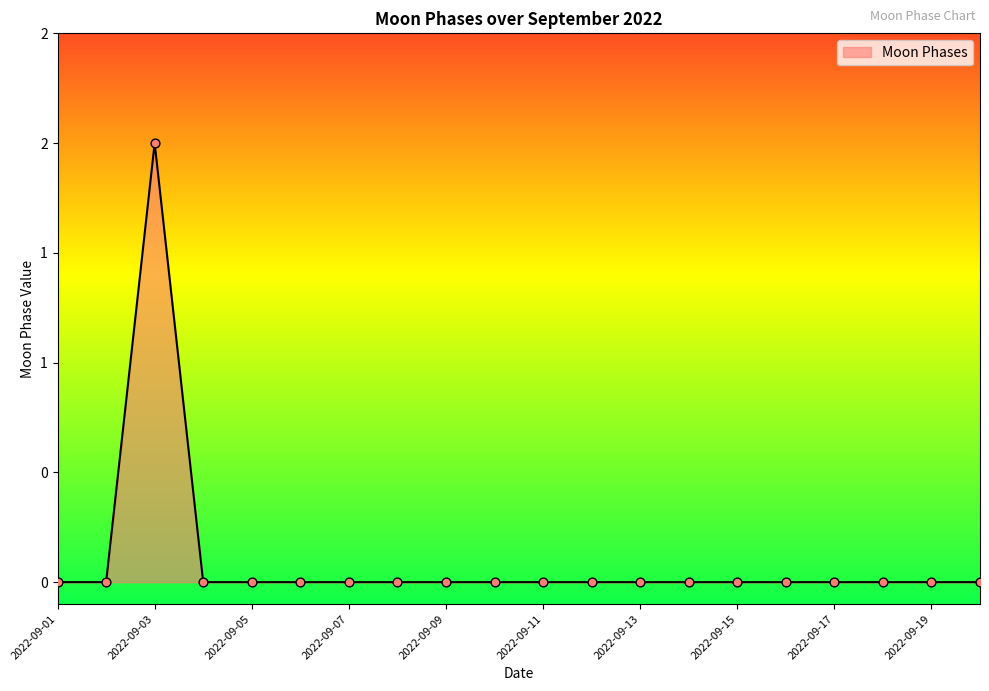

Is this an area chart (filled region under the line)?

Yes